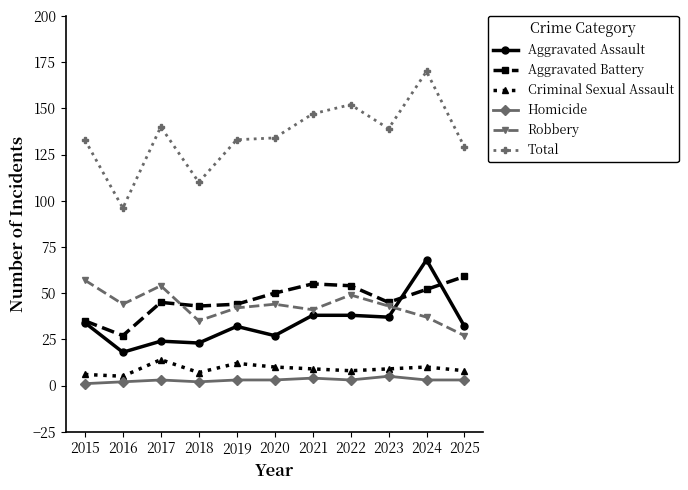

At which category is the sum across all series the highest?

2024